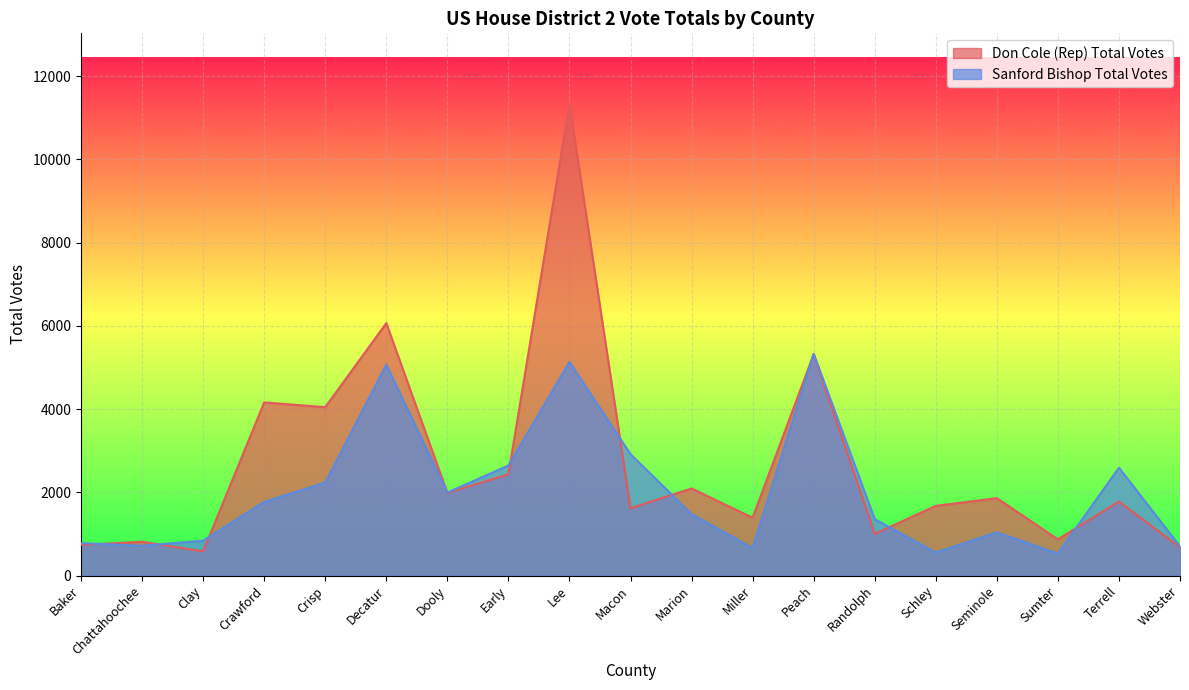

Between Clay and Webster, which is larger?

Webster